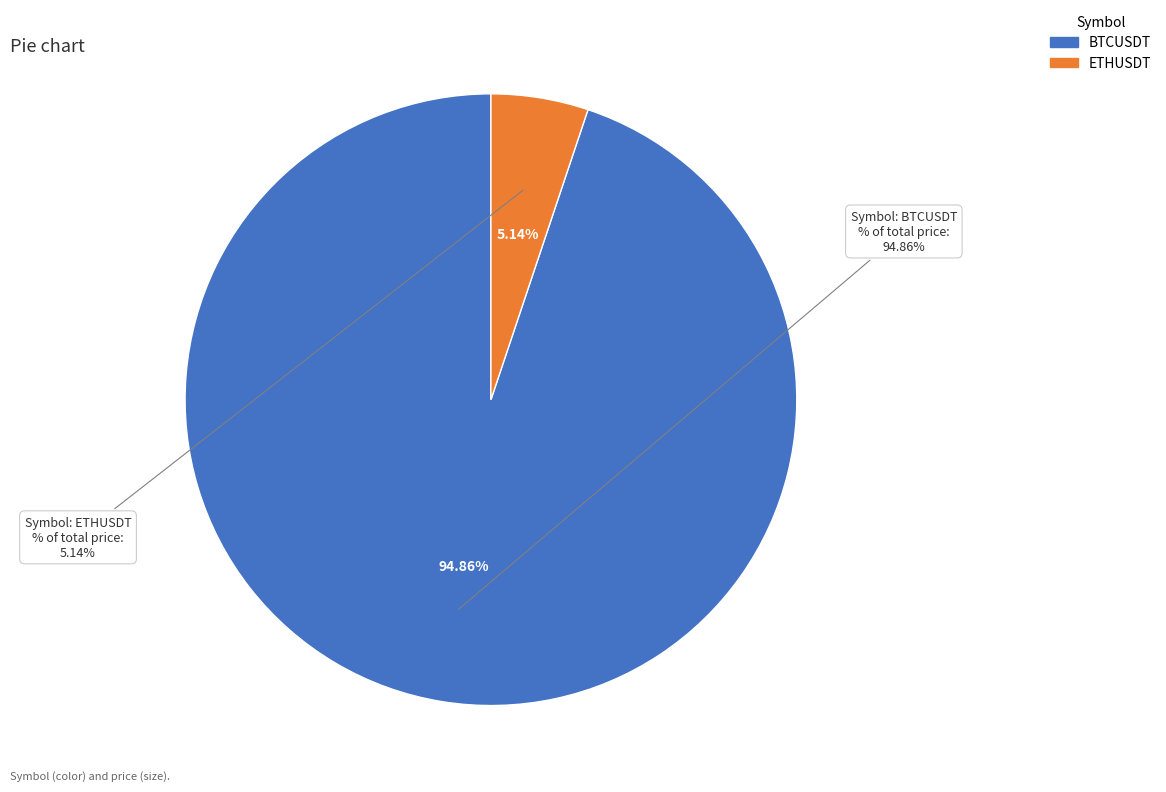

To the nearest percent, what percentage of the pie is BTCUSDT?

95%